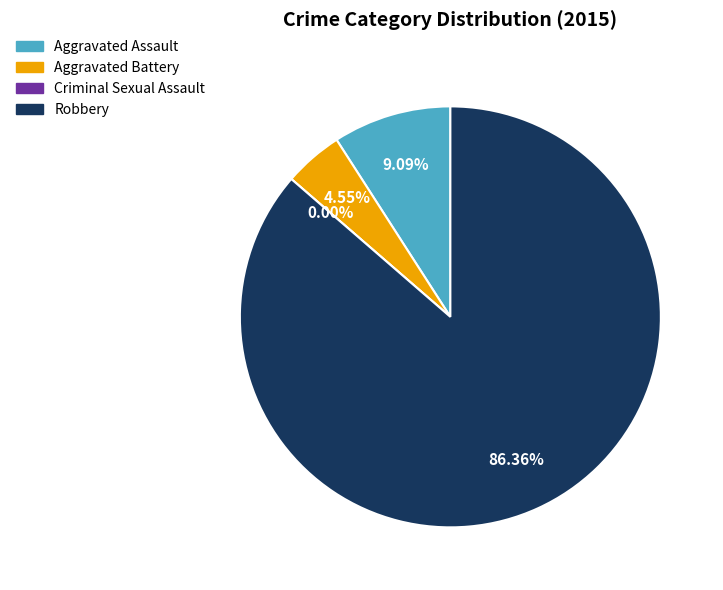

To the nearest percent, what percentage of the pie is Aggravated Assault?

9%